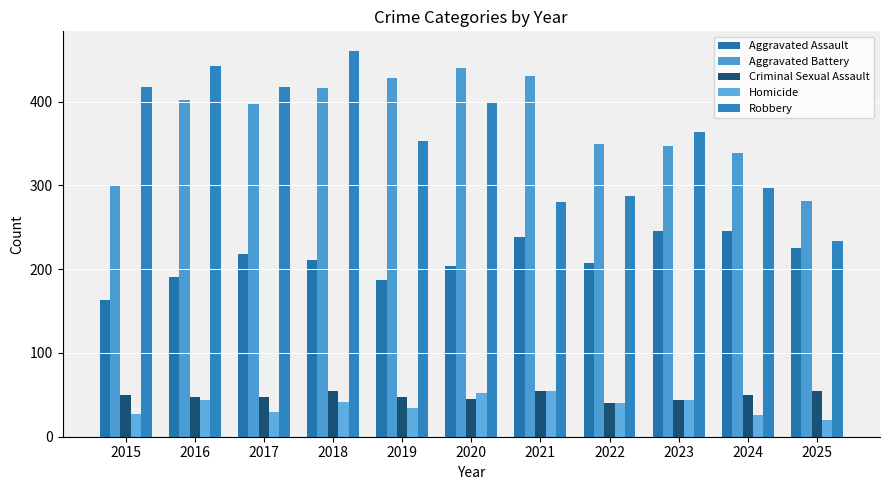

The Criminal Sexual Assault series shows 79 at 2017. True or false?

False